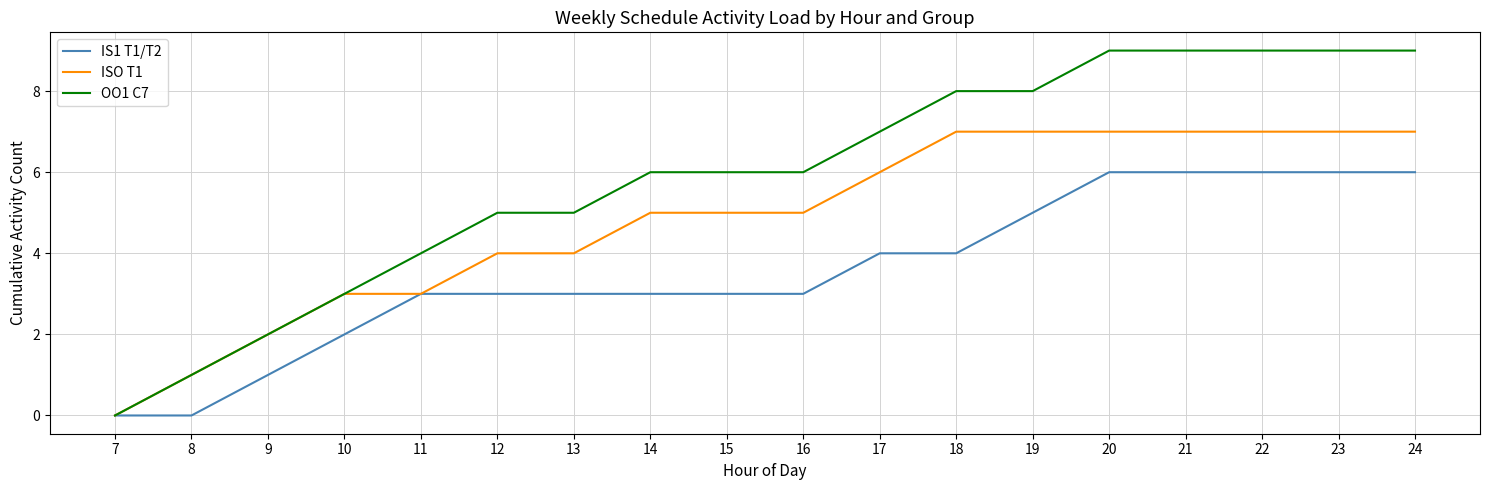

What is the total value across all series at 13?

12